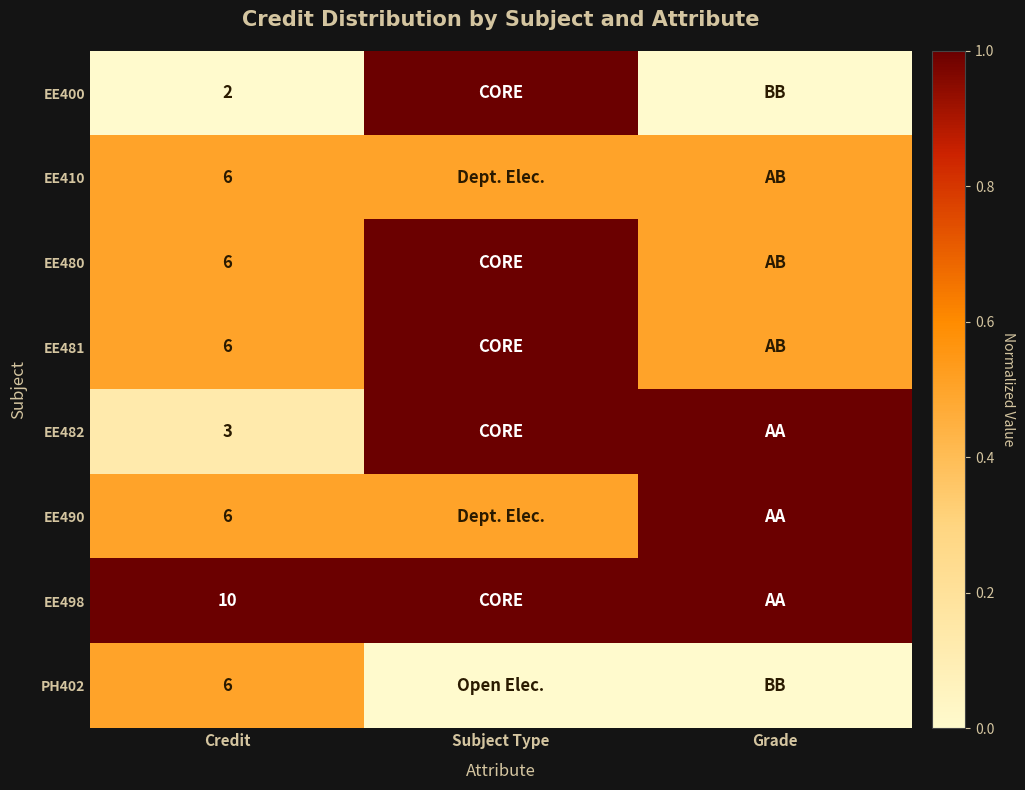

What is the total value across all series at Credit?

45.0